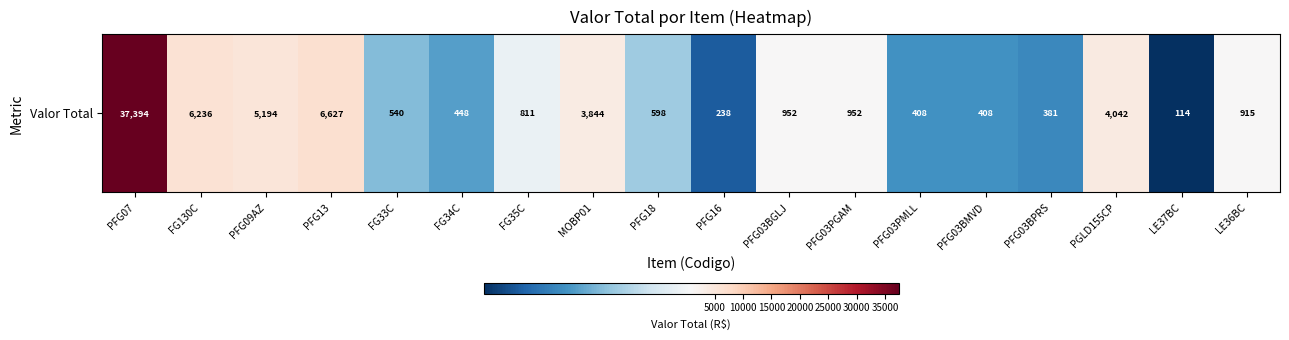

Approximately how many times larger is the value at FG35C compared to FG33C?

1.5